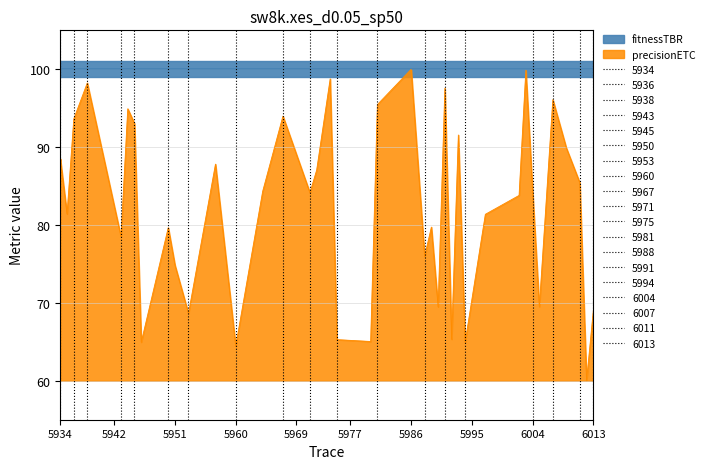

Which label corresponds to the largest value in the chart?

5986